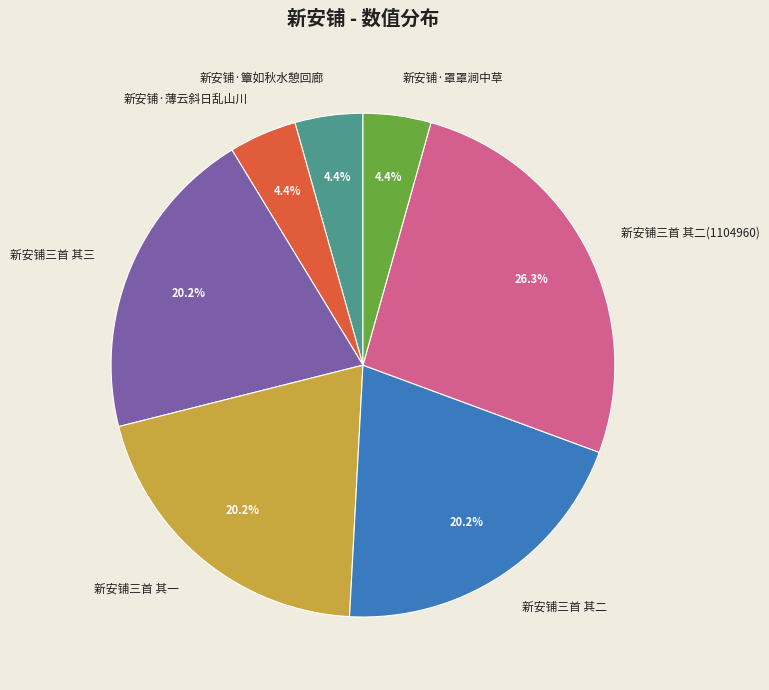

Between 新安铺·簟如秋水憩回廊 and 新安铺三首 其三, which is larger?

新安铺三首 其三